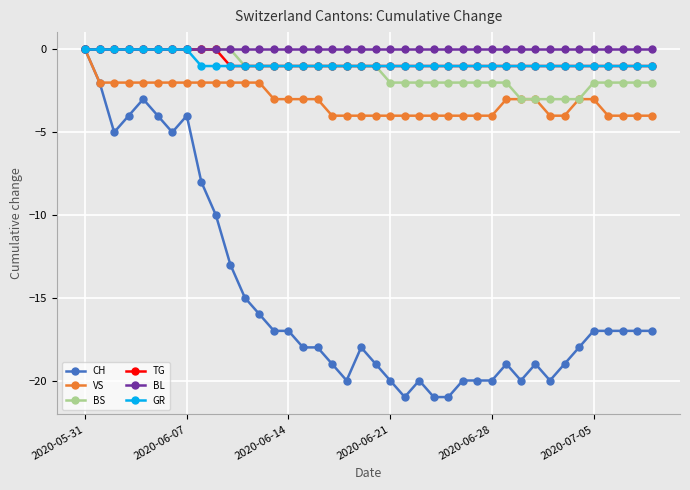

Which series has the largest range (max minus min)?

CH